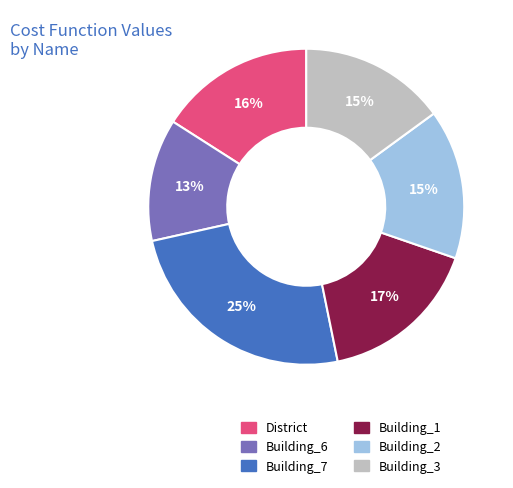

True or false: Building_7 accounts for 30% of the total.

False